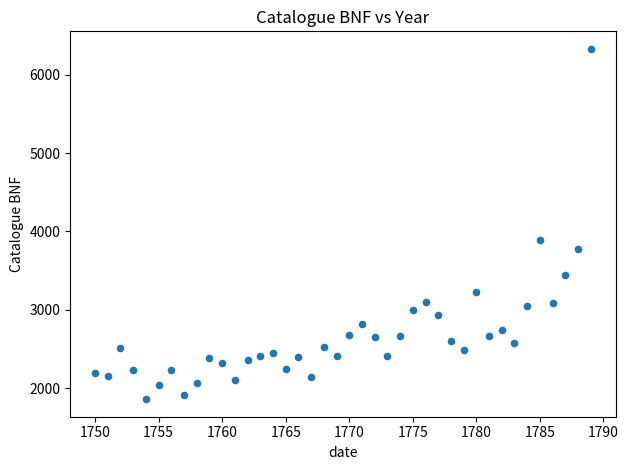

What is the range of Y values (max minus min)?

4468